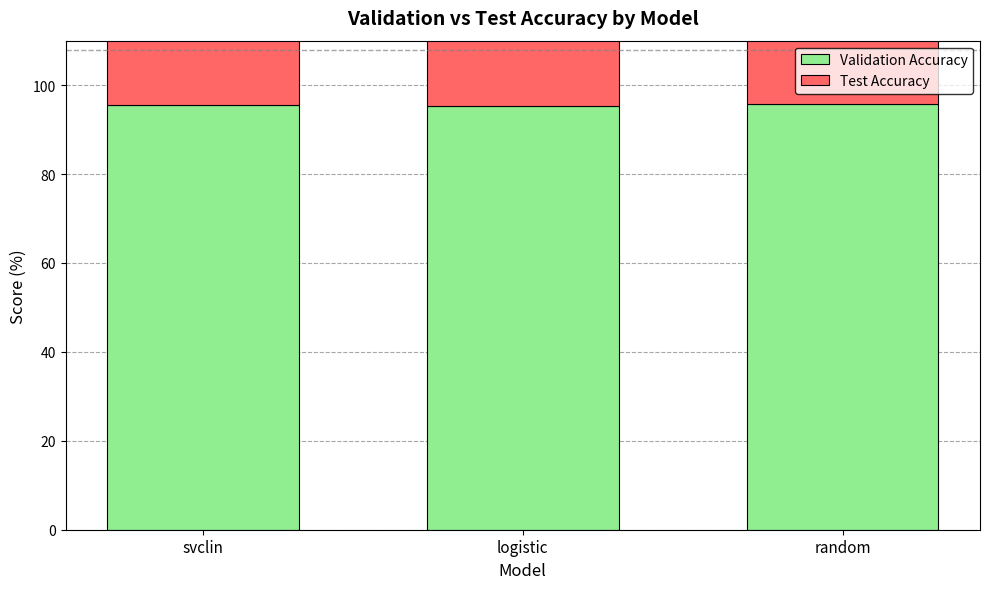

Rank the series at logistic from highest to lowest value.

Validation Accuracy, Test Accuracy